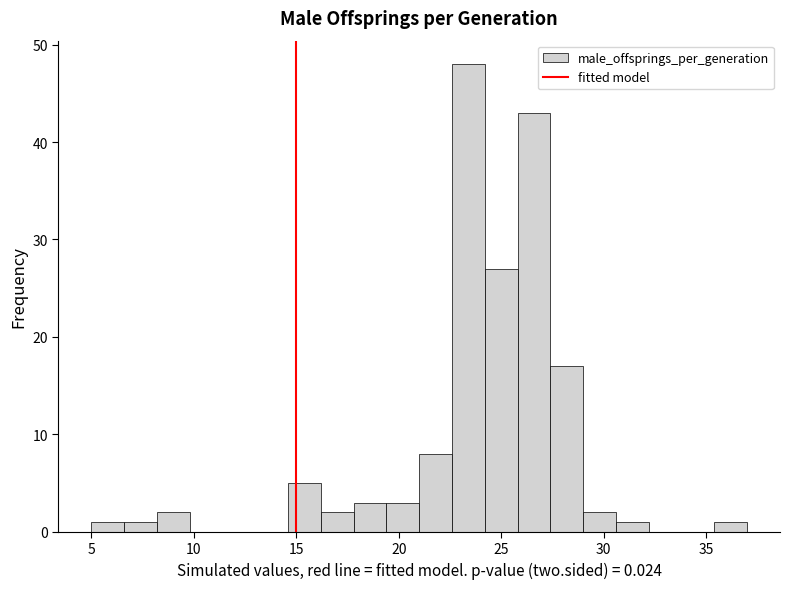

Read against the x-axis, roughly where is the centre of the tallest bar?

23.5